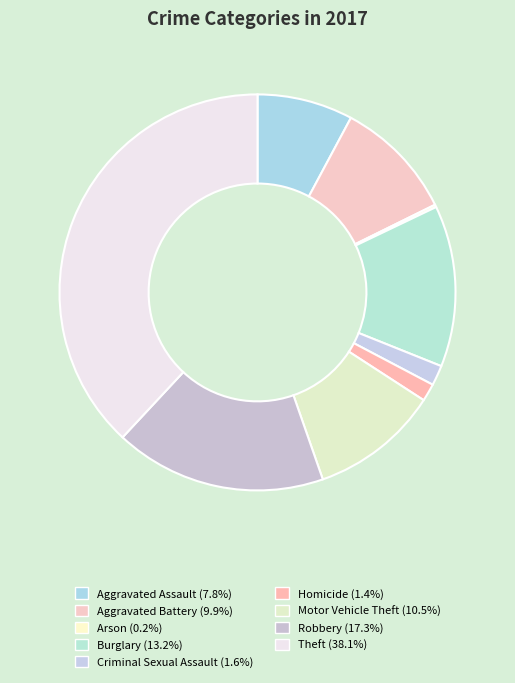

Is there a majority slice in this chart?

No